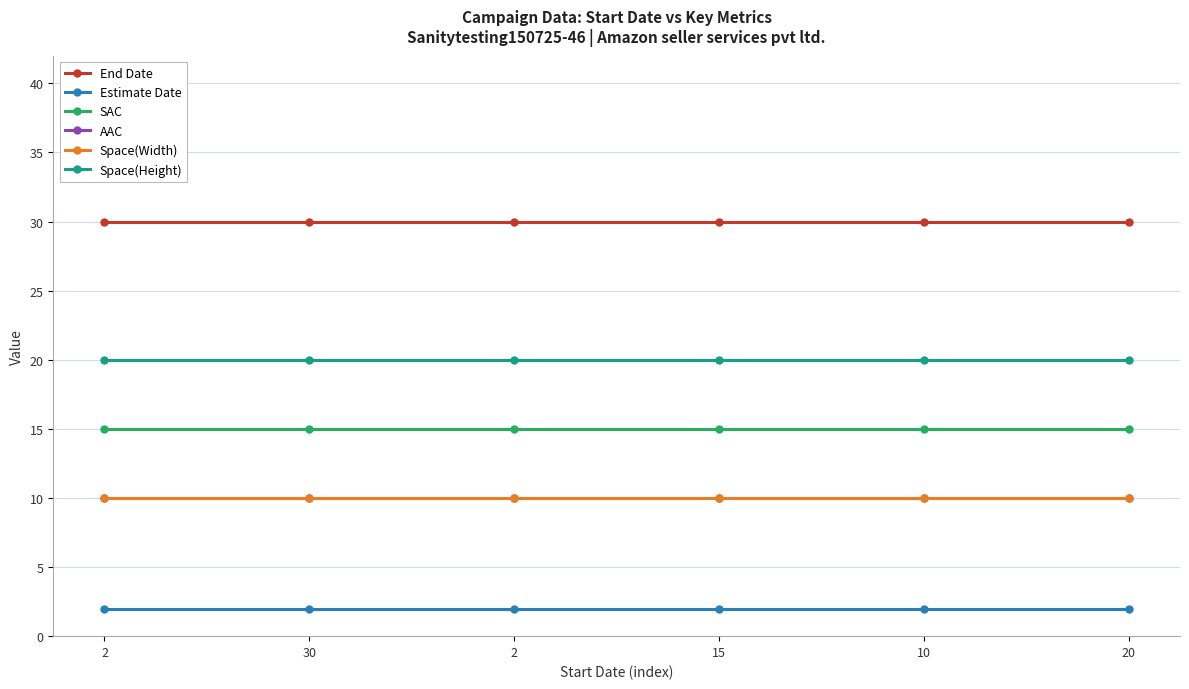

At which label does AAC reach its peak?

2